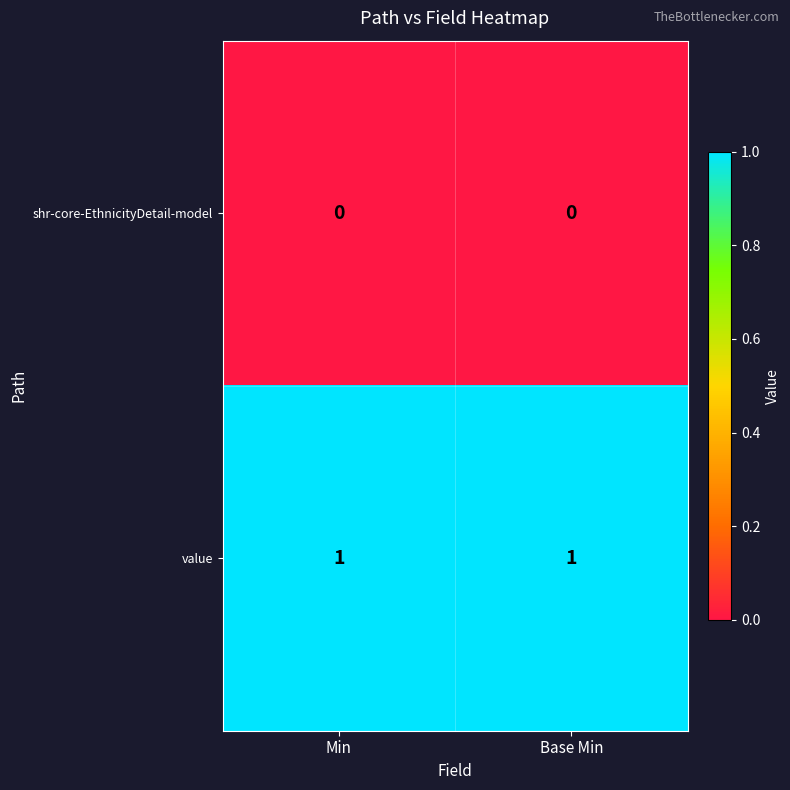

What is the total value across all series at Base Min?

1